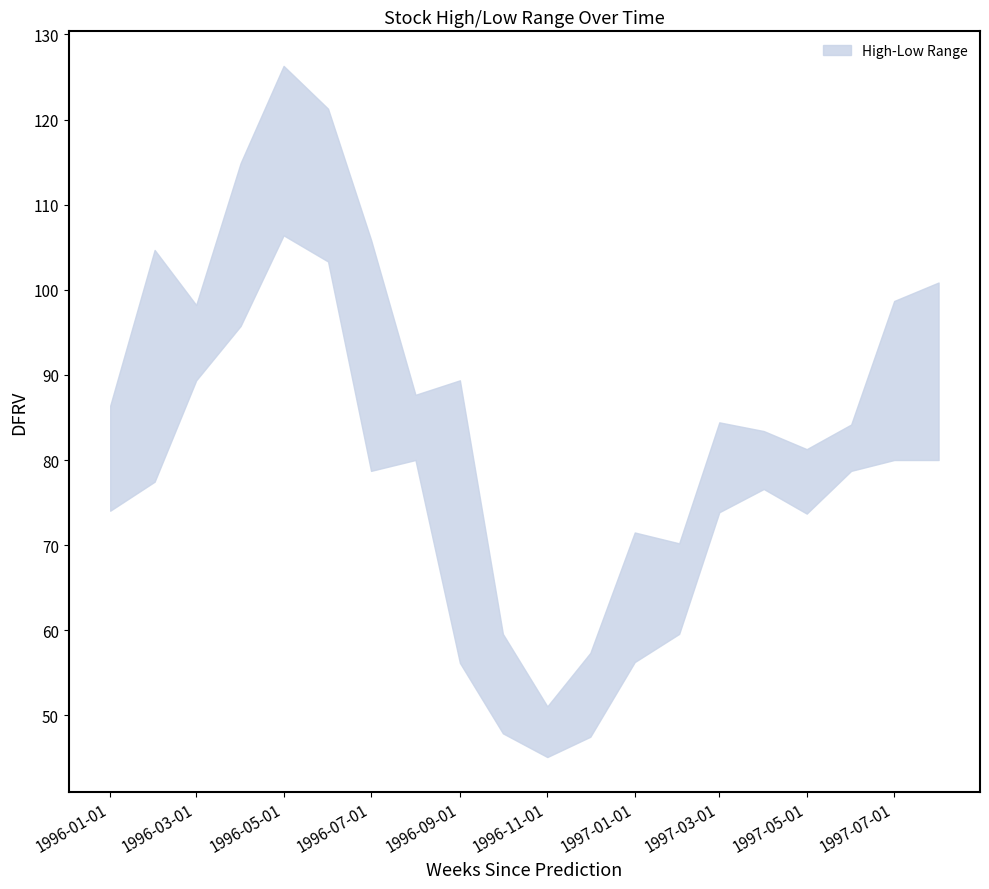

Rank the series at 1997-06-01 from lowest to highest value.

Low, High